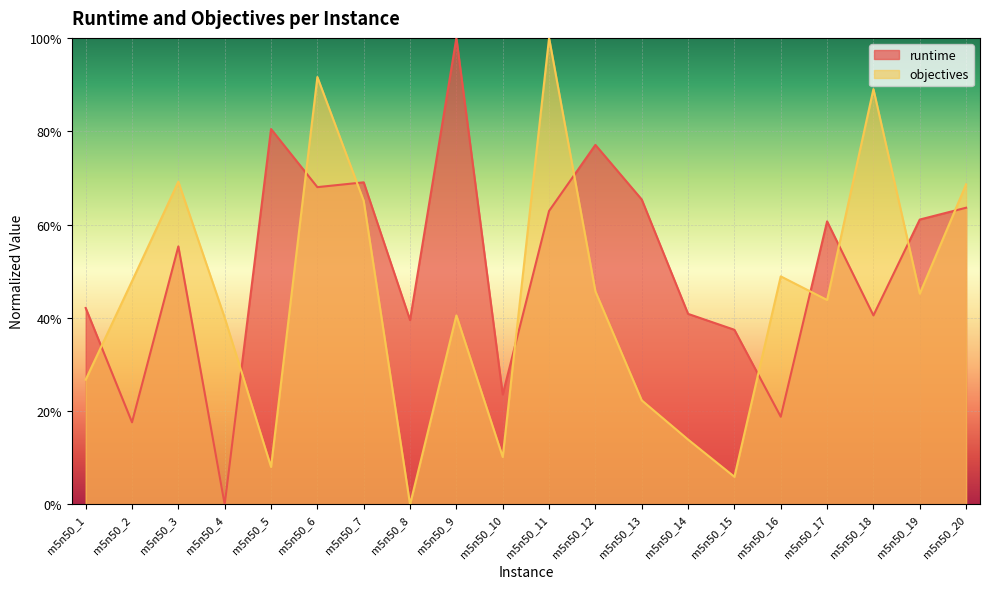

Which category has the highest value across all series?

m5n50_9